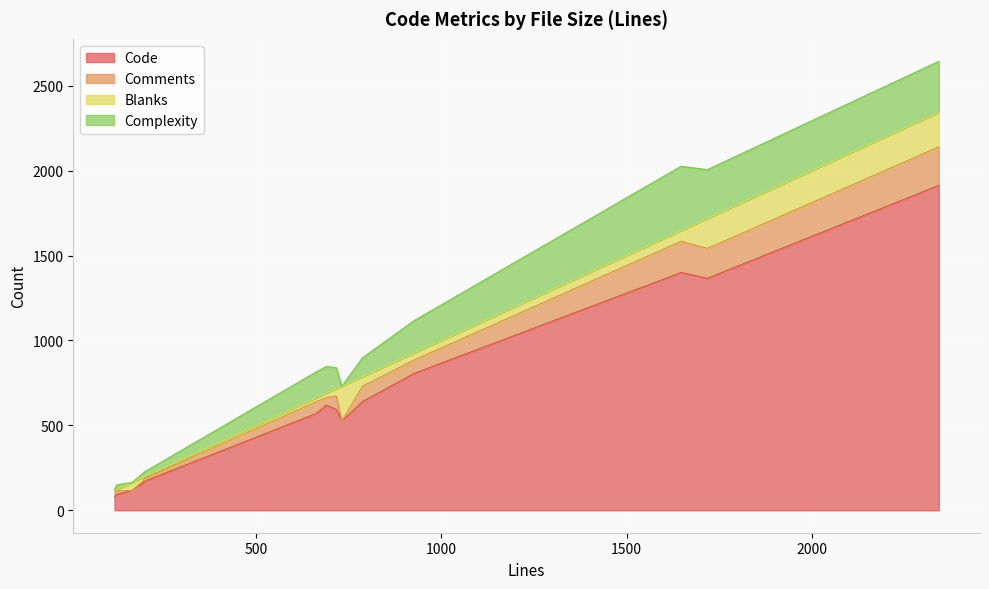

At which category does the chart reach its peak across all series?

2343